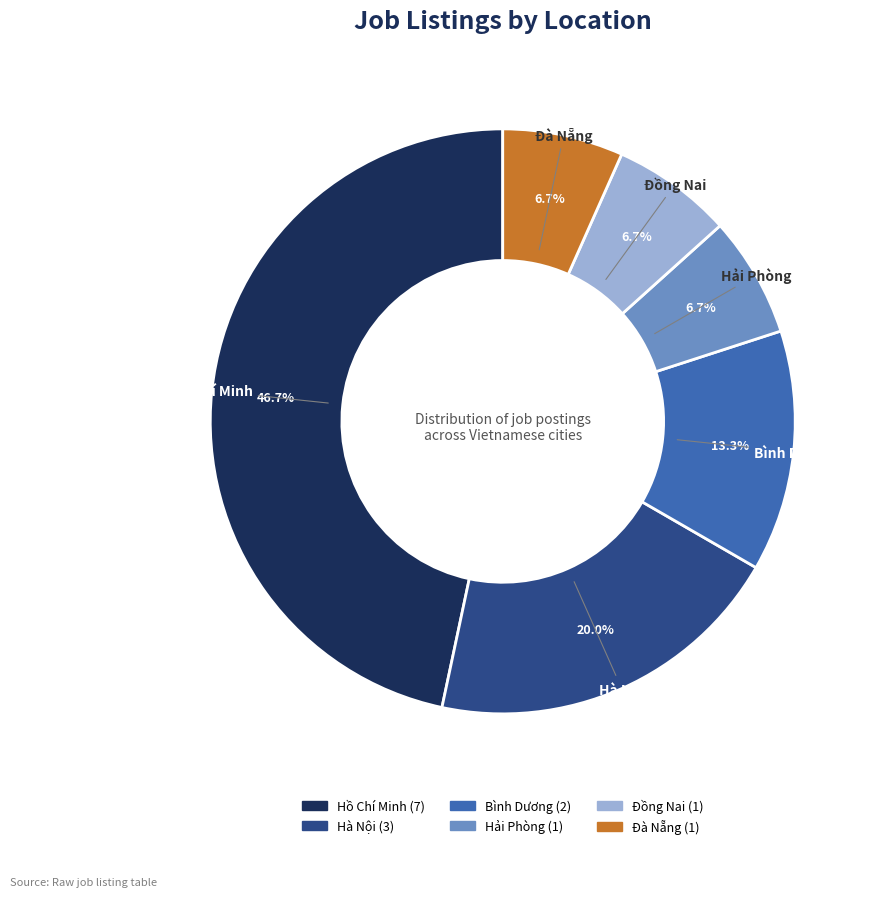

True or false: Bình Dương accounts for 6% of the total.

False